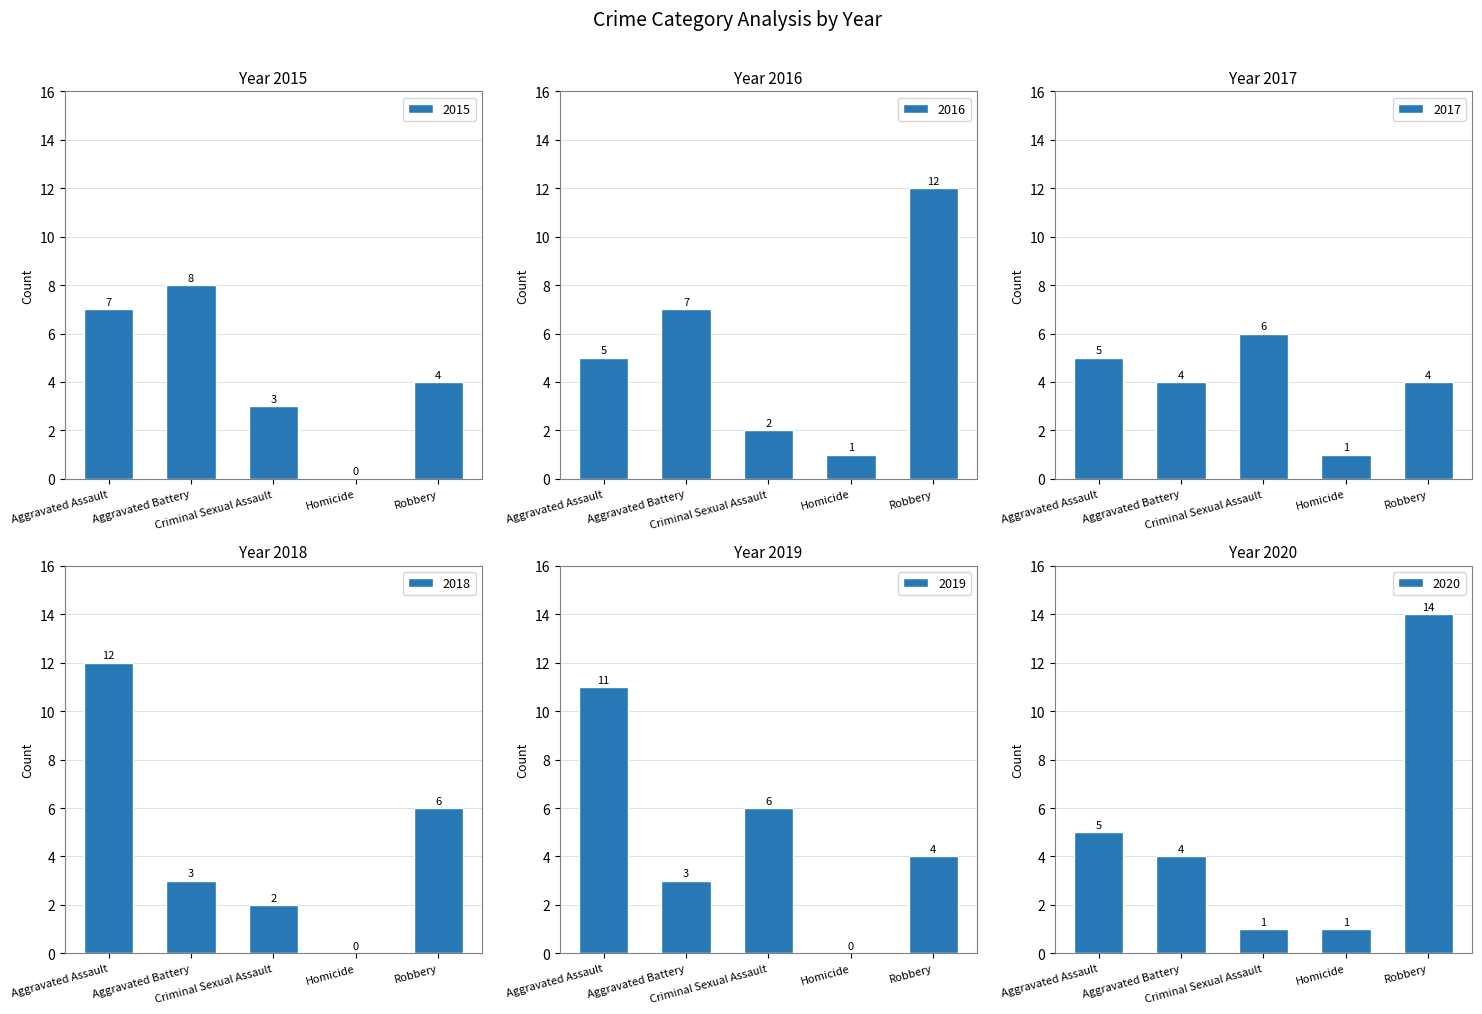

Which has a higher value, Aggravated Battery or Aggravated Assault?

Aggravated Battery